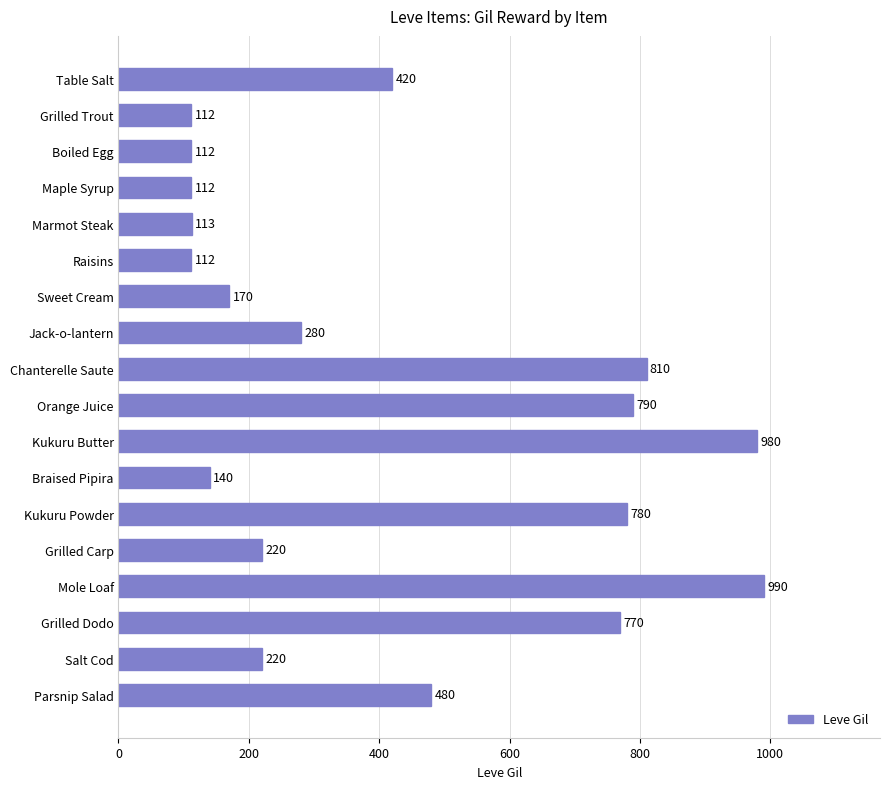

Which has a higher value, Braised Pipira or Marmot Steak?

Braised Pipira